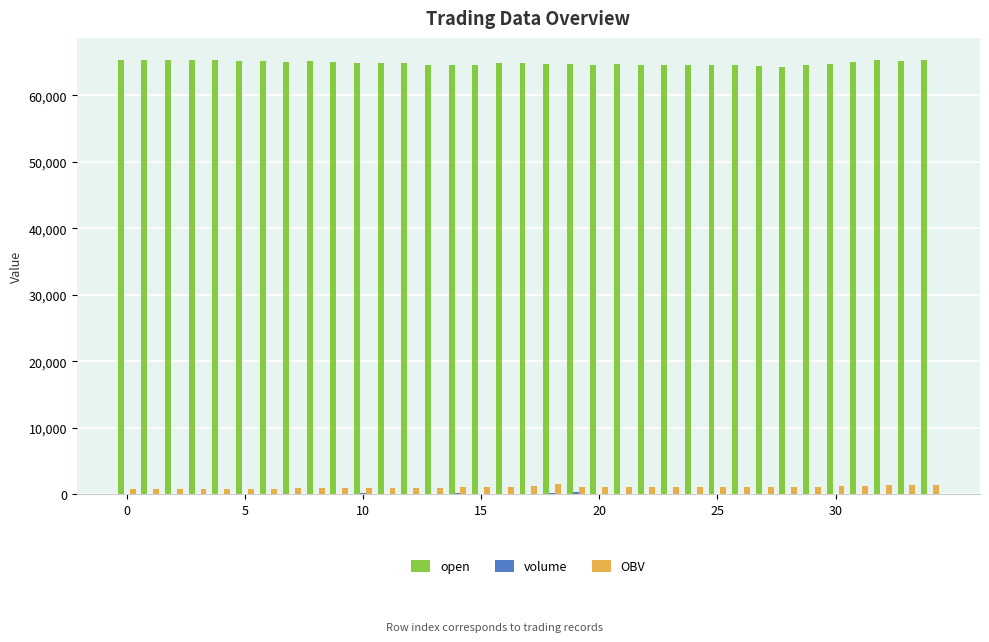

Which series has the largest total across all categories?

open